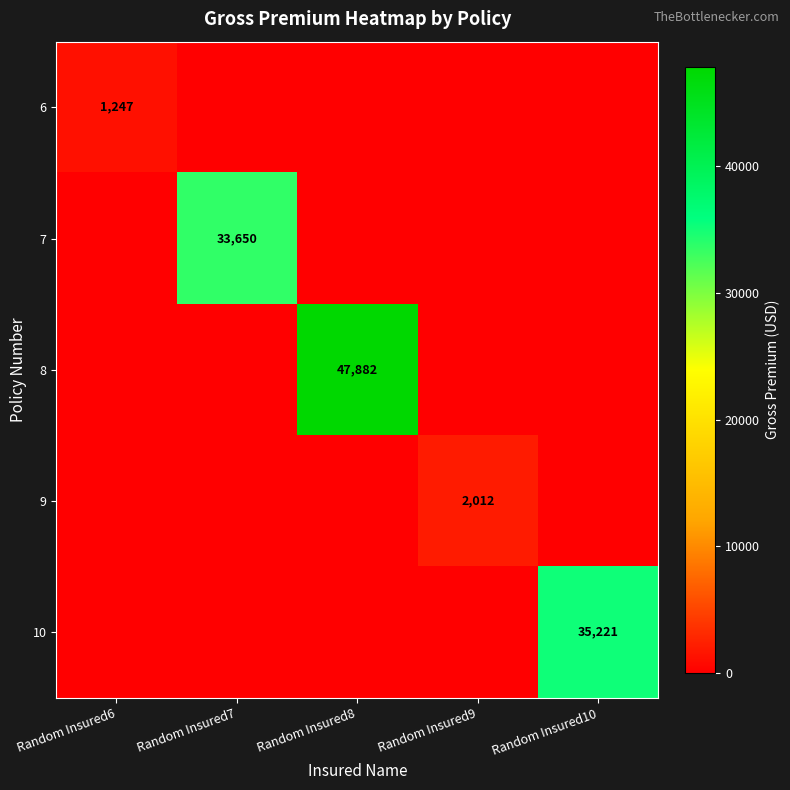

The value of 8 at Random Insured8 is 76515. True or false?

False